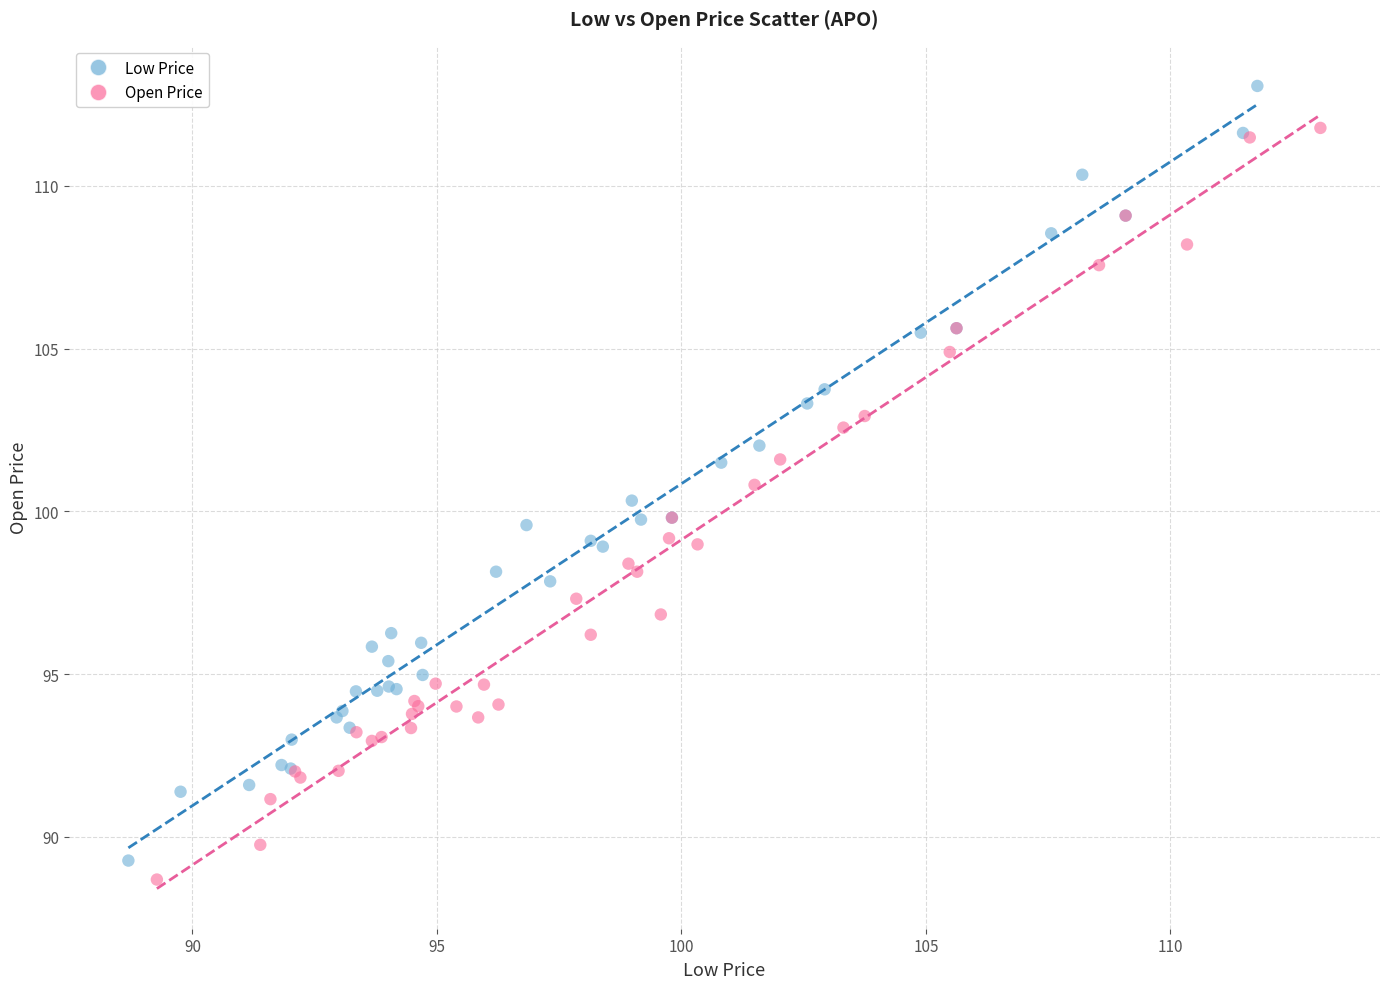

Which series reaches the maximum Y coordinate?

Low Price